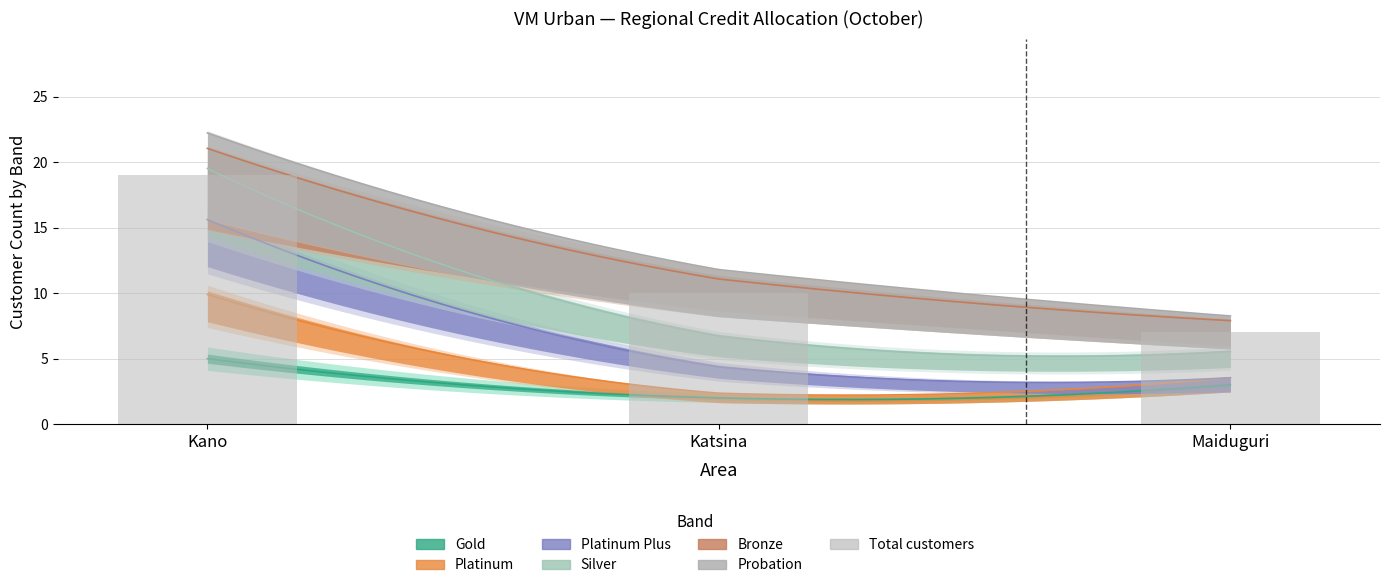

Approximately how many times larger is the value at Maiduguri compared to Kano?

0.4